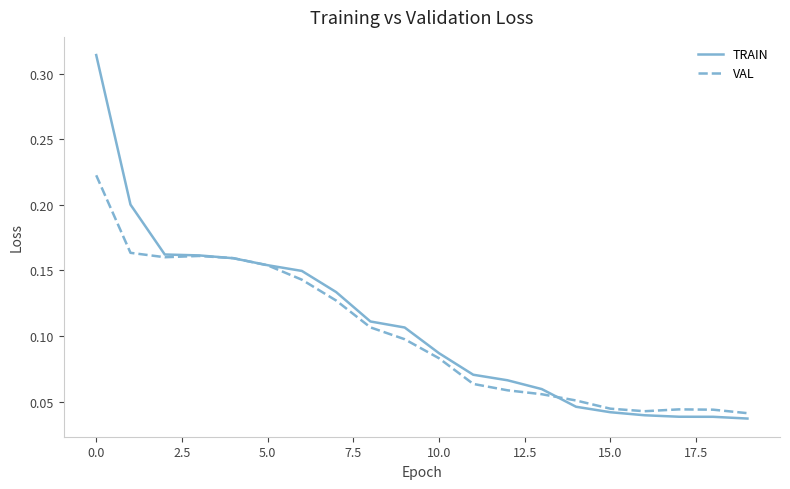

Rank the series by their maximum value, from lowest to highest.

VAL, TRAIN